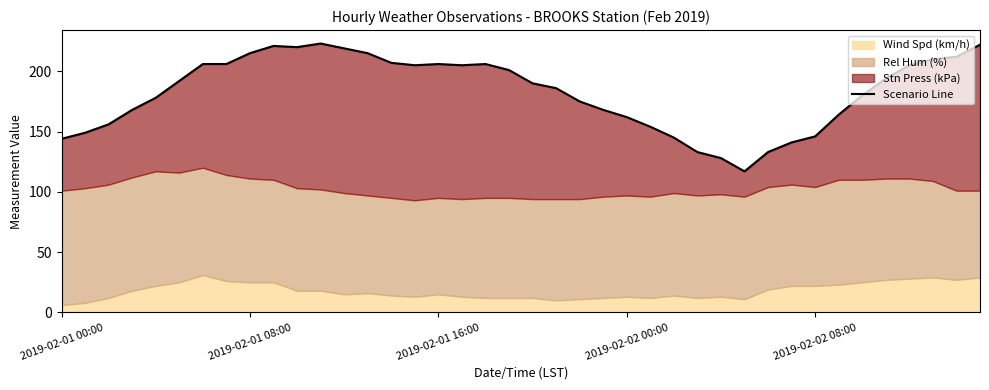

The value at 2019-02-02 08:00 is 70.7. True or false?

False